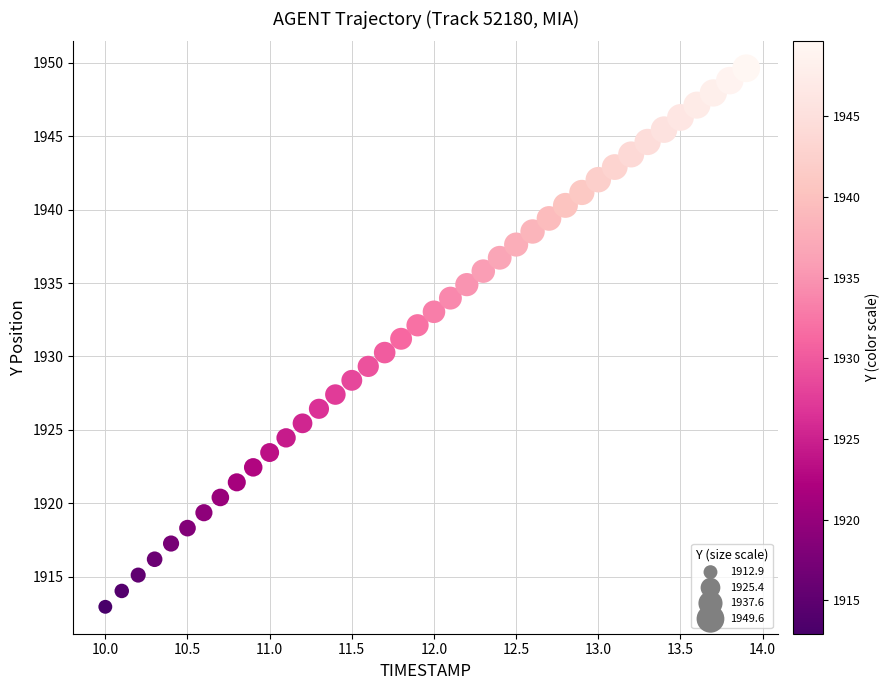

What is the range of Y values (max minus min)?

36.7